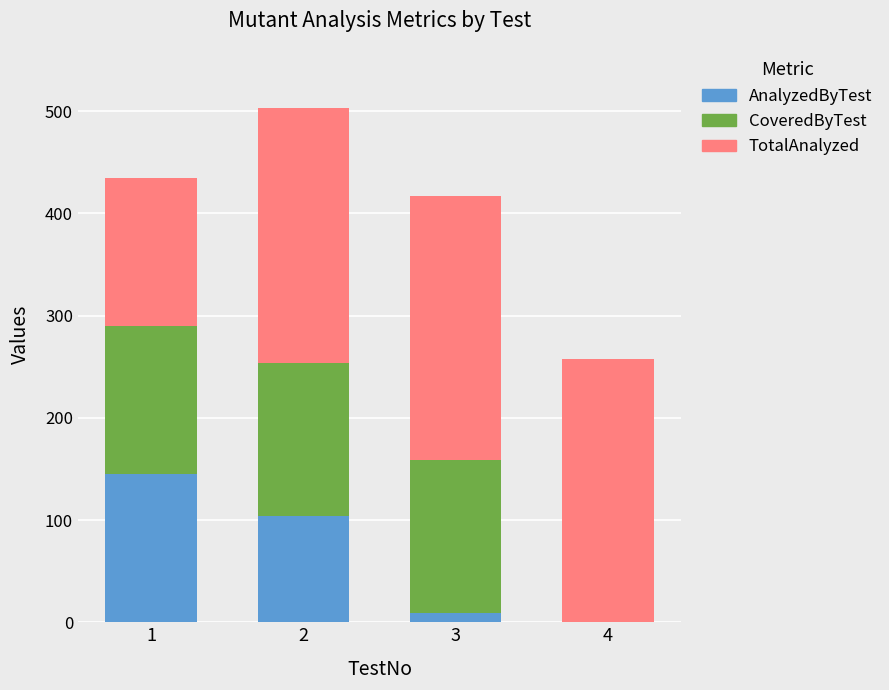

Where is AnalyzedByTest nearest to the value 72?

2